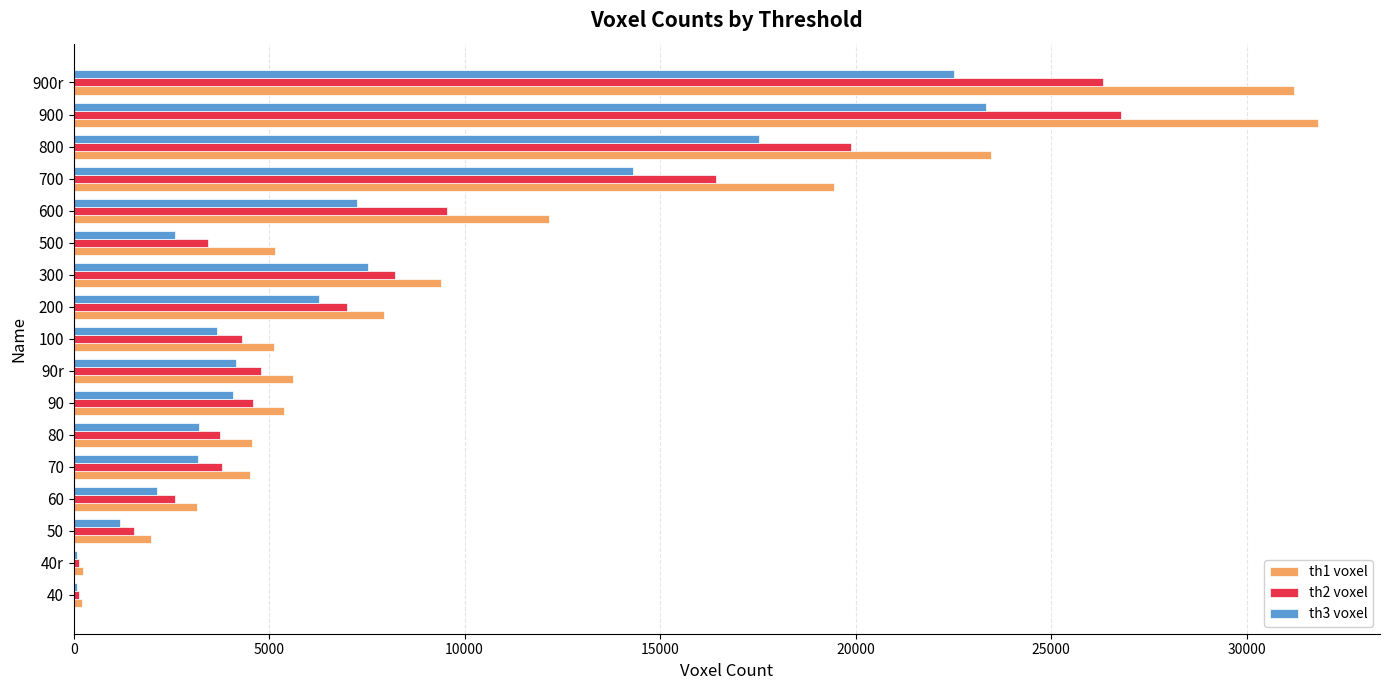

The th1 voxel series shows 53454 at 900. True or false?

False